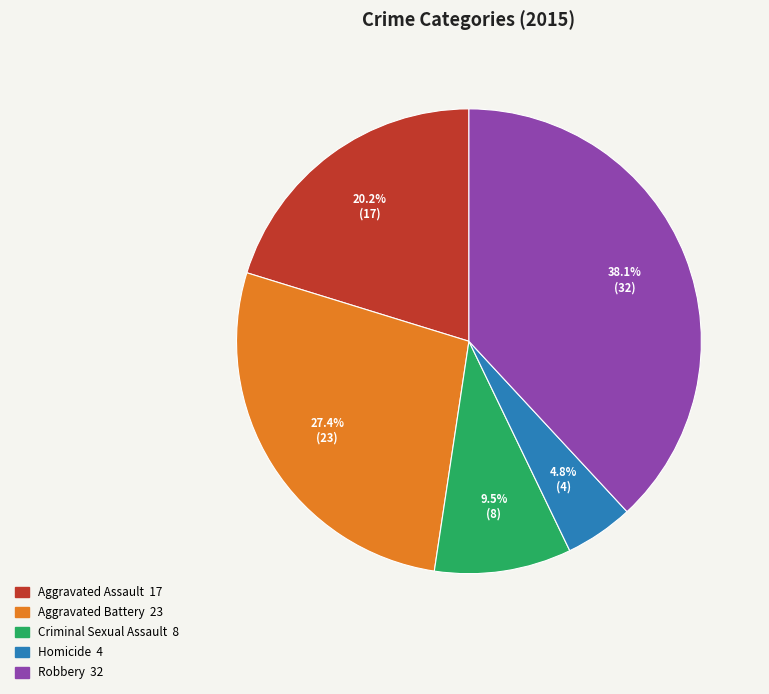

Which slice is the smallest?

Homicide